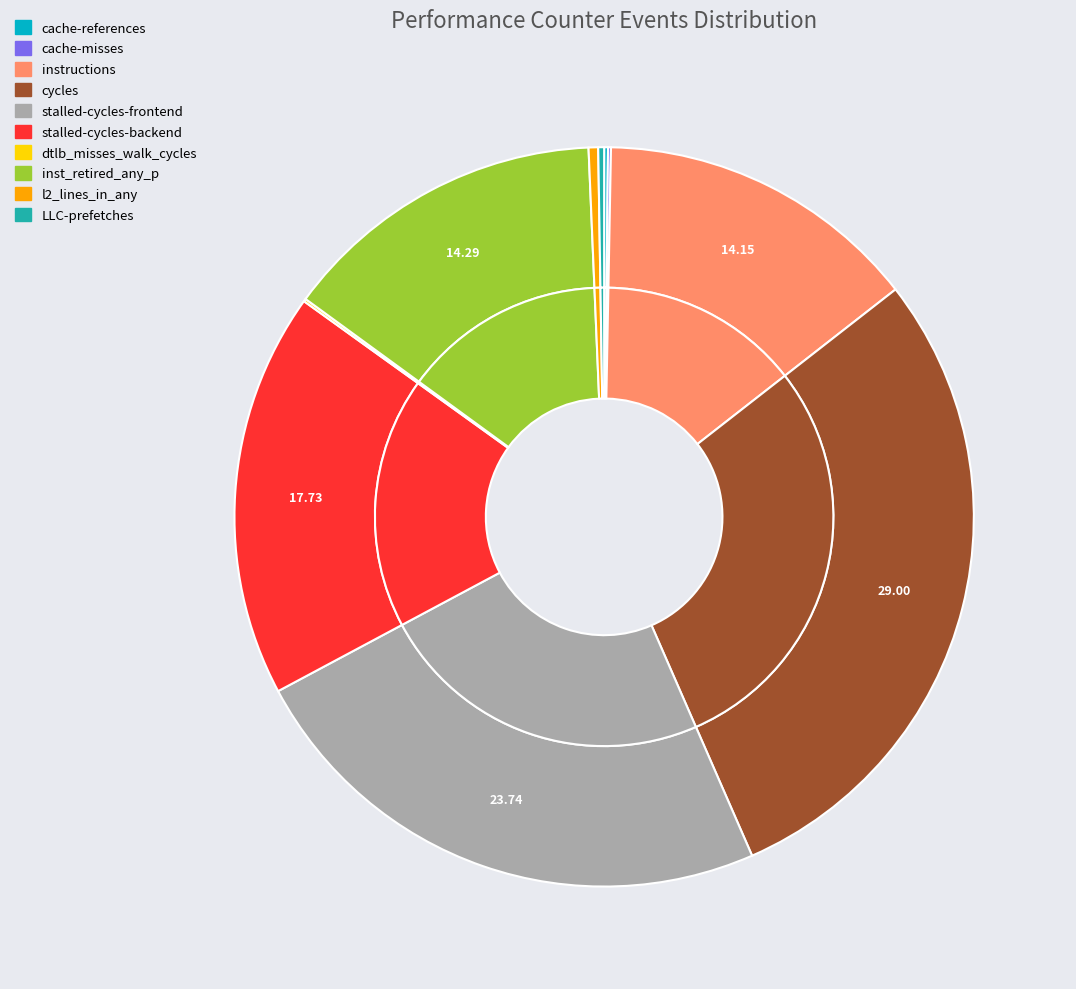

Between stalled-cycles-backend and inst_retired_any_p, which is larger?

stalled-cycles-backend